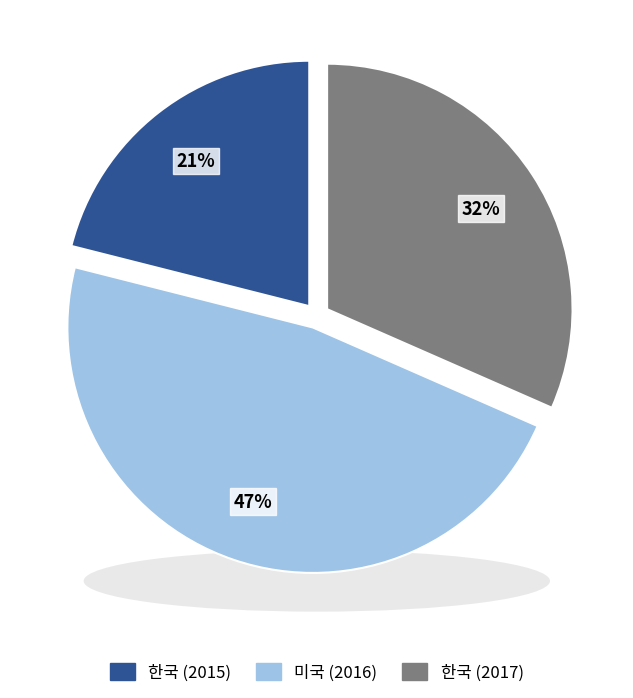

What percentage is NOT represented by 한국 (2015)?

78.9%